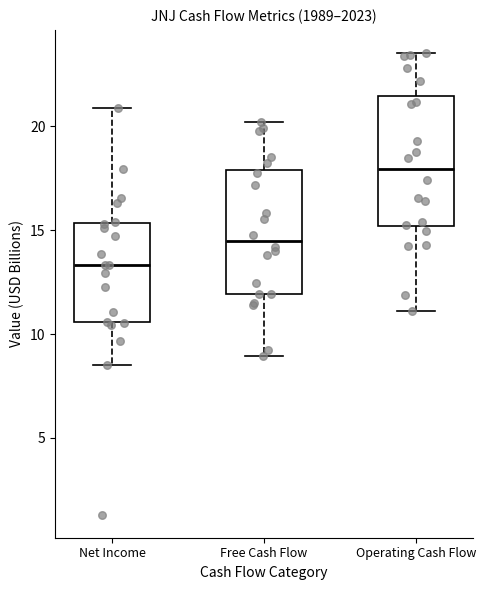

Reading left to right, read every box against the y-axis: the position of its median line, the range the box covers, and the ends of its whiskers. The values are not printed on the chart, so give them approximately, as read against the axis.

Net Income: median 13.5, box 10.5 to 15.5, whiskers 8.5 to 21.0
Free Cash Flow: median 14.5, box 12.0 to 18.0, whiskers 9.0 to 20.0
Operating Cash Flow: median 18.0, box 15.0 to 21.5, whiskers 11.0 to 23.5